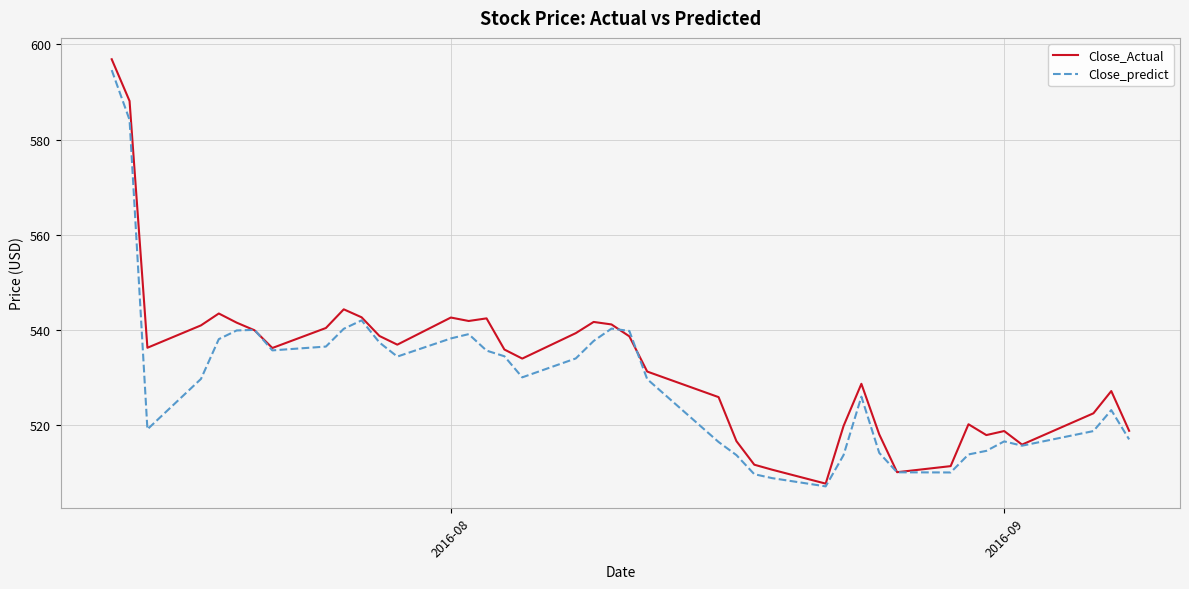

What is the greatest value displayed?

596.9